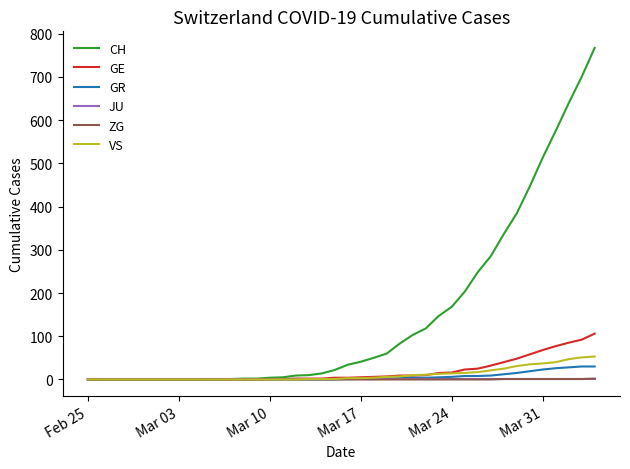

Which series has the largest total across all categories?

CH